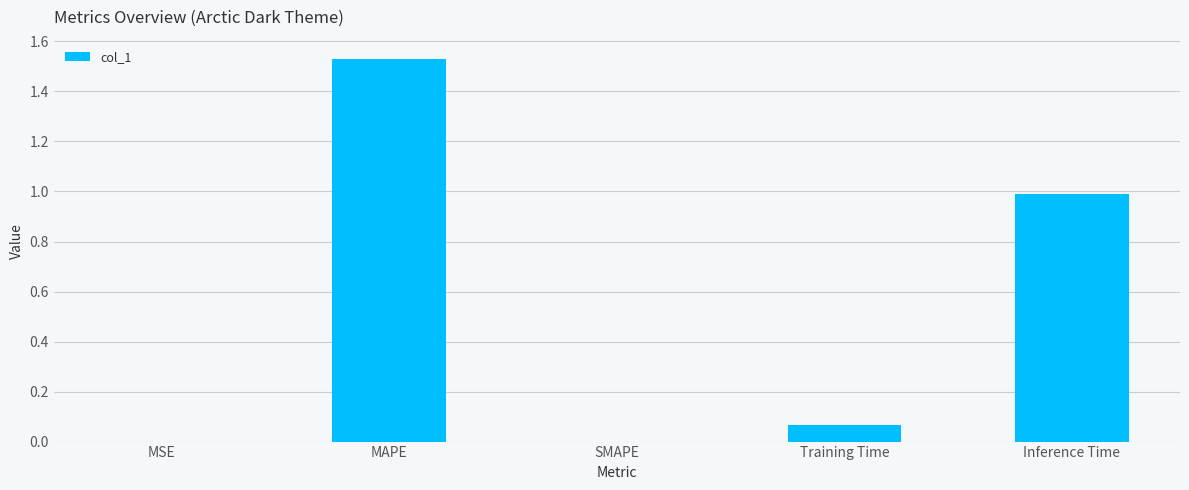

Is it true that the value at MAPE is 2.7?

False